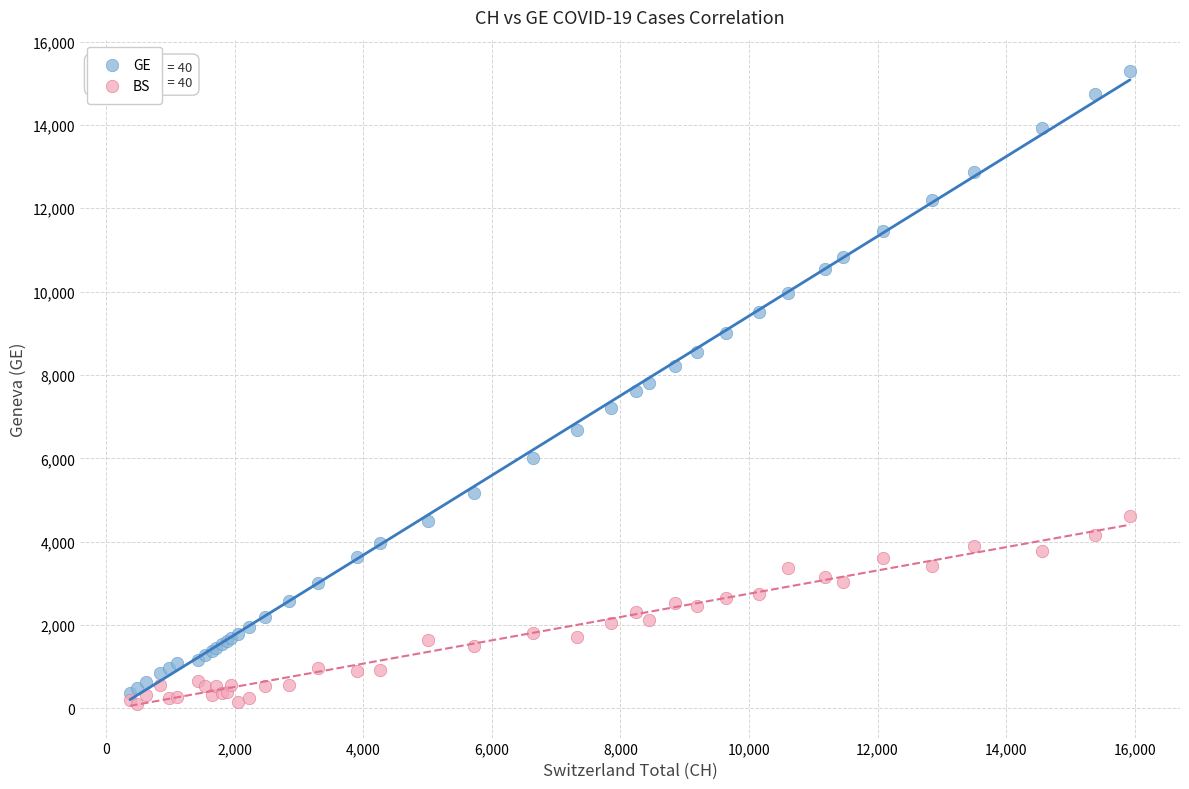

What are all the series names shown in the legend?

GE, BS